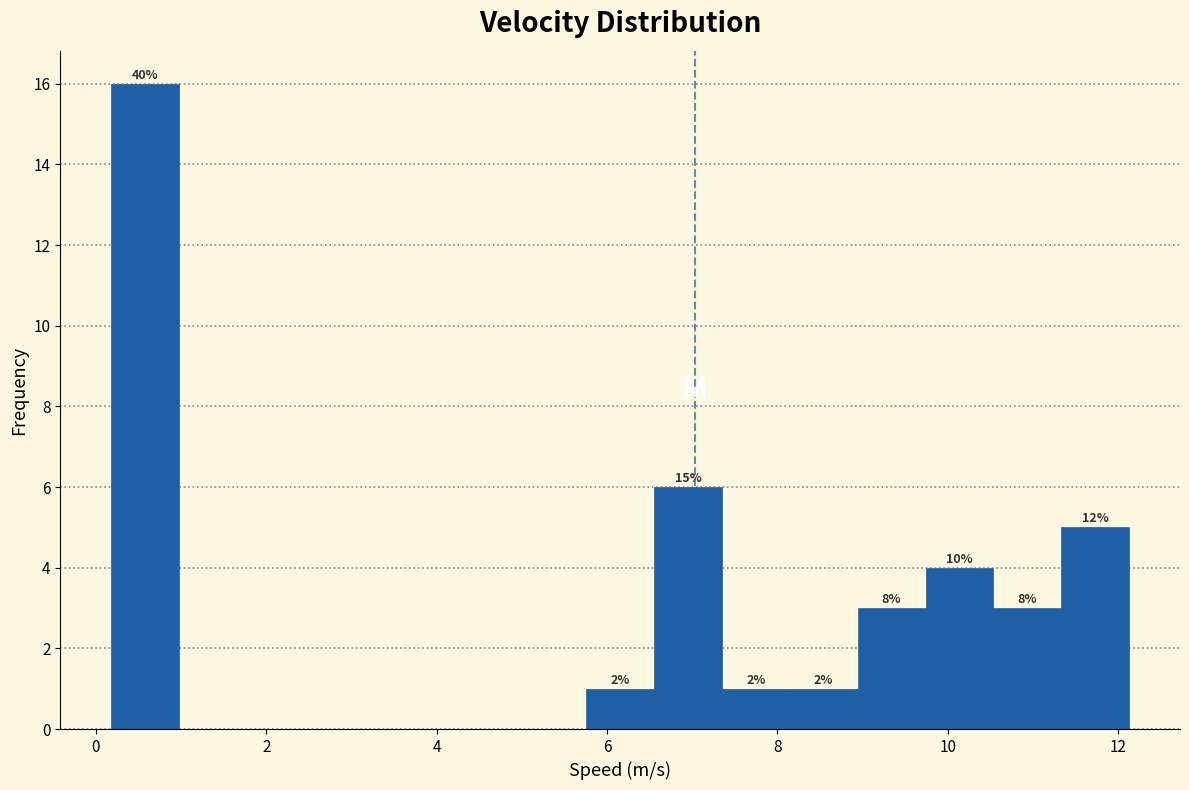

Read against the x-axis, roughly where is the centre of the tallest bar?

0.6